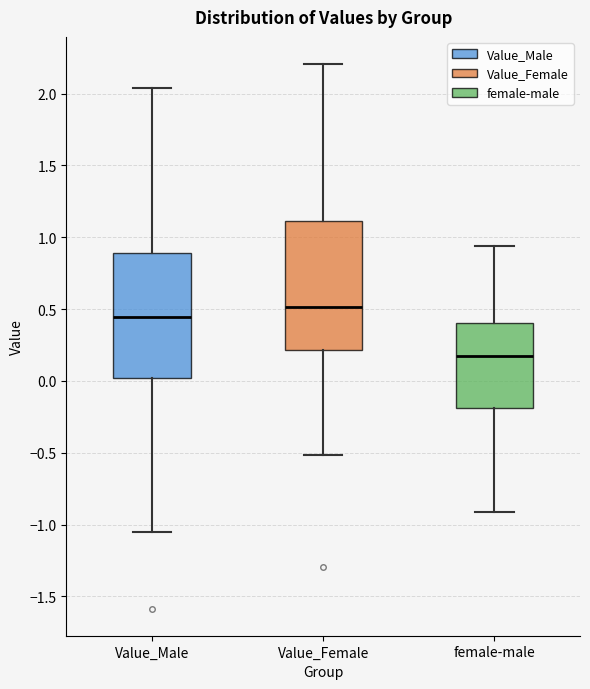

Where does the upper whisker of the box for Value_Female end on the y-axis? The values are not printed on the chart, so give them approximately, as read against the axis.

2.20